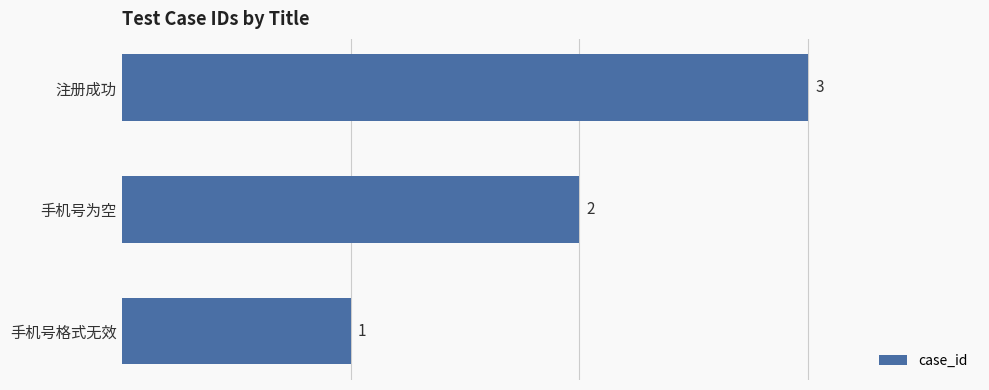

Does the chart contain stacked bars?

No